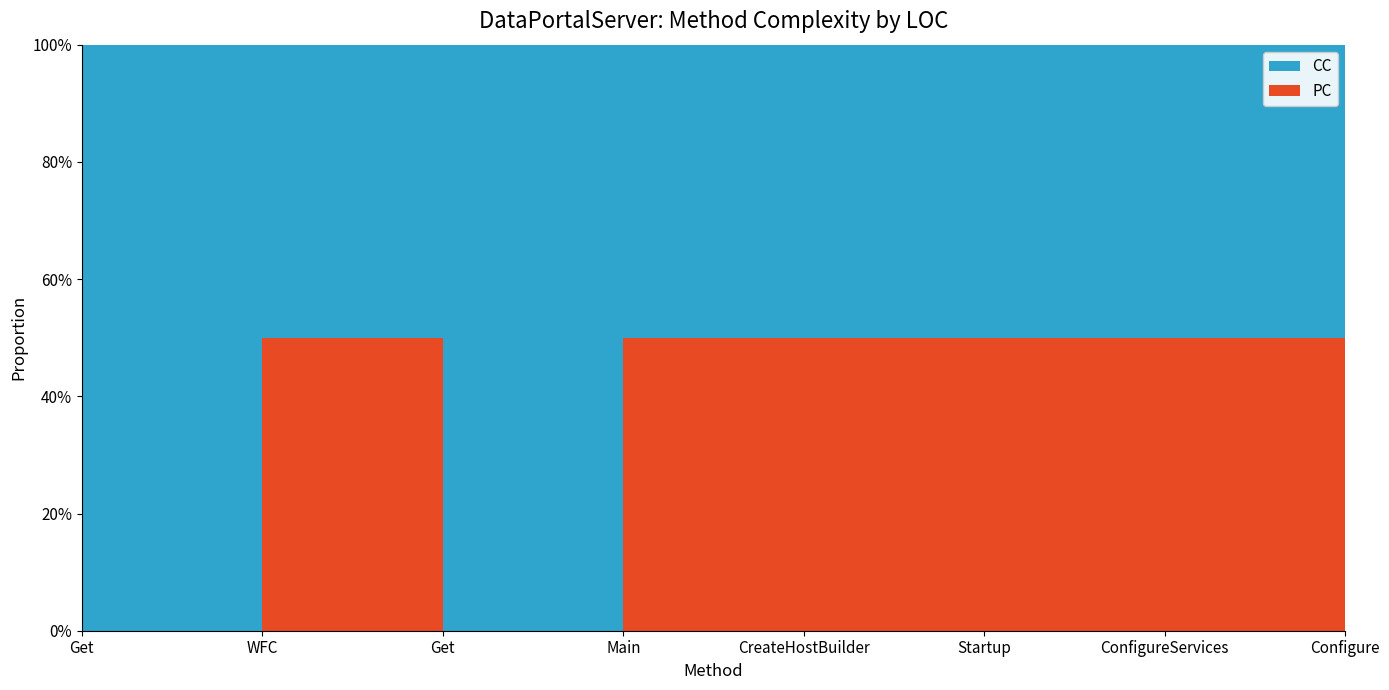

Reading left to right, transcribe all the data shown in this chart.

PC: 3=0	3=1	10=0	3=1	0=1	3=1	7=1	13=2
CC: 3=1	3=1	10=1	3=1	0=1	3=1	7=1	13=2